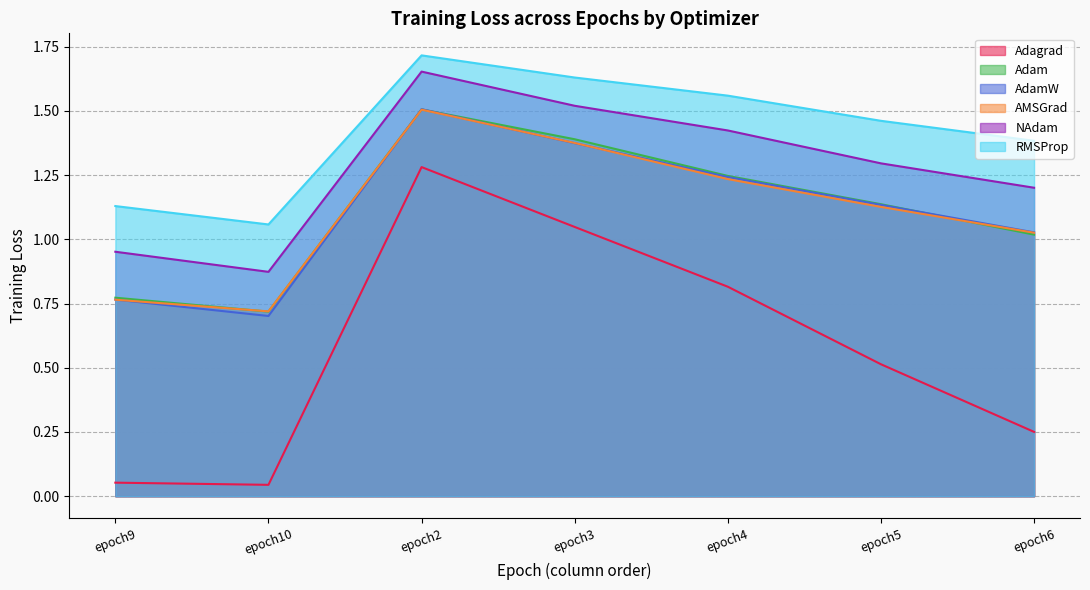

What is the total value across all series at epoch5?

6.7